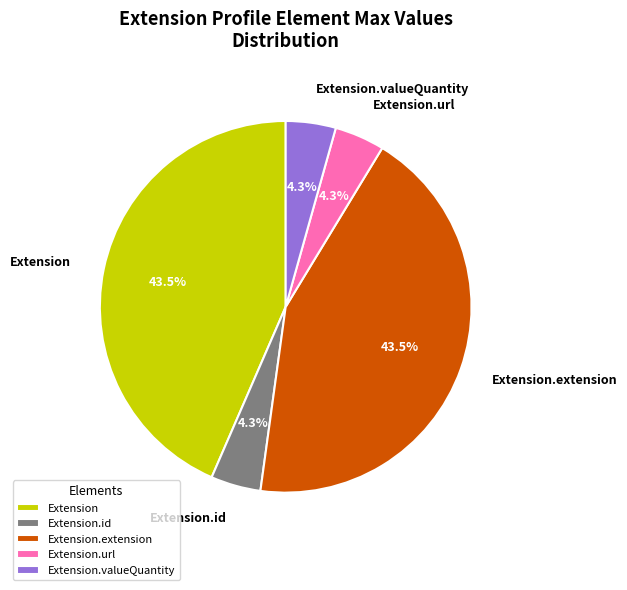

Does Extension.url account for over 50% of the chart?

No